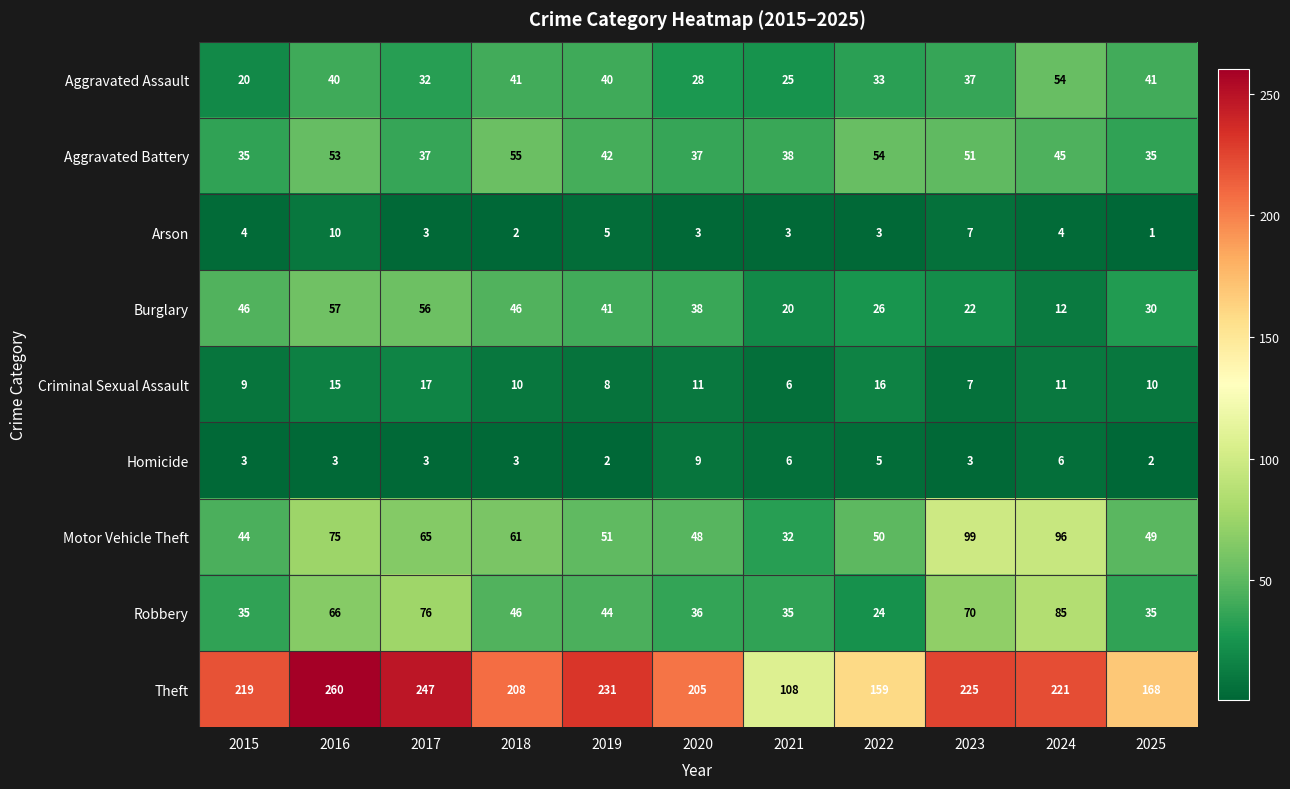

What is the maximum value shown in the chart?

260